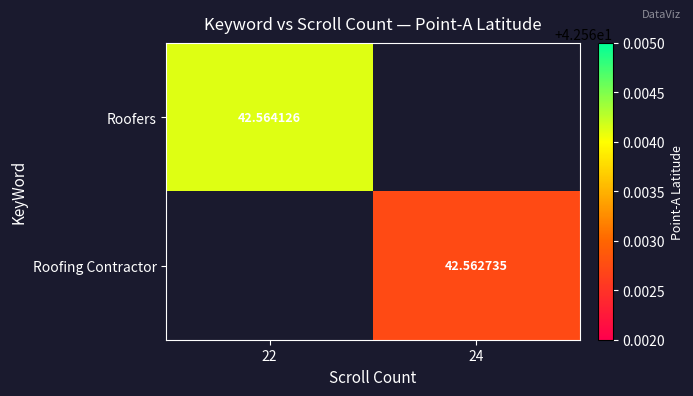

List the series in order of their overall mean, highest first.

Roofers, Roofing Contractor